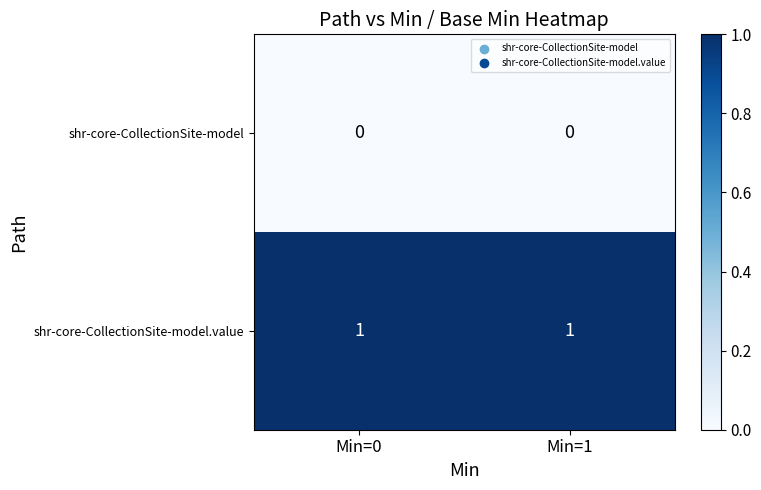

The shr-core-CollectionSite-model series shows 0 at Min=1. True or false?

True